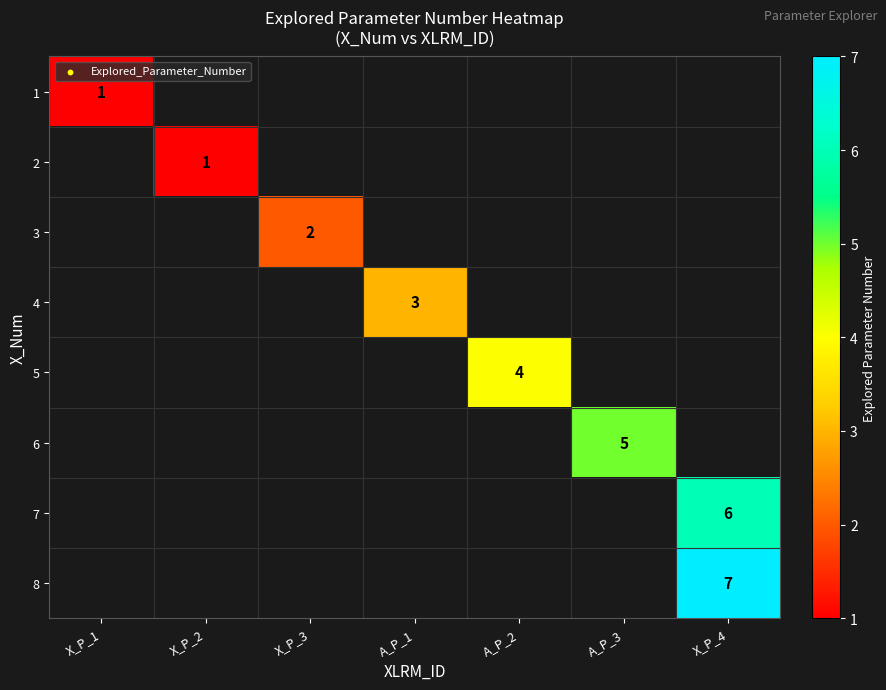

The 5 series shows 2 at A_P_2. True or false?

False